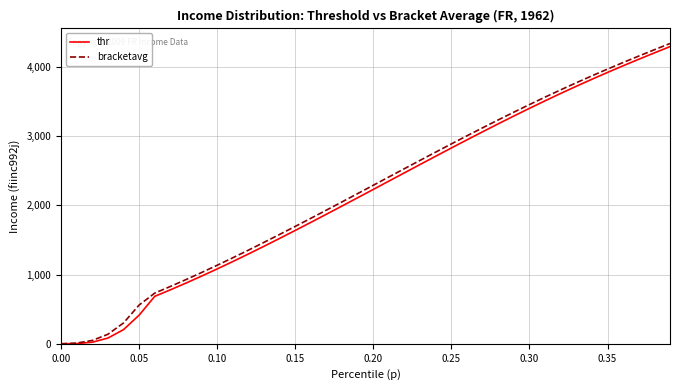

Is this an area chart (filled region under the line)?

No